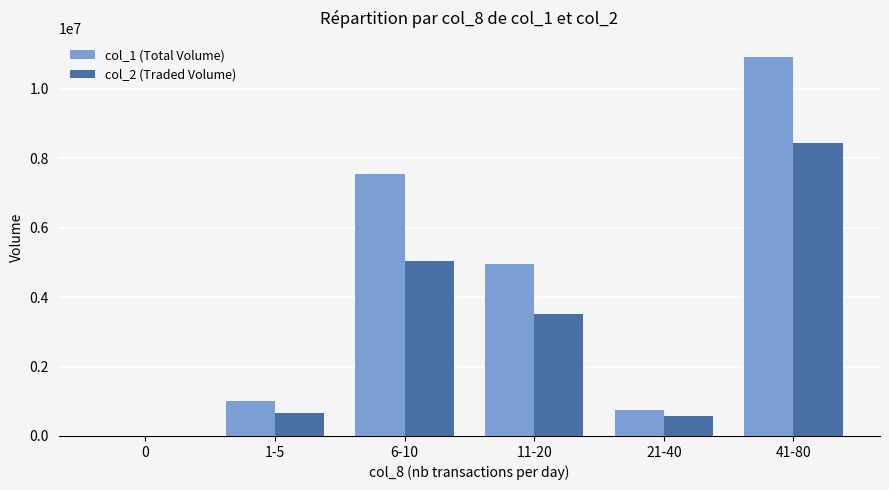

How many data points does each series have?

6